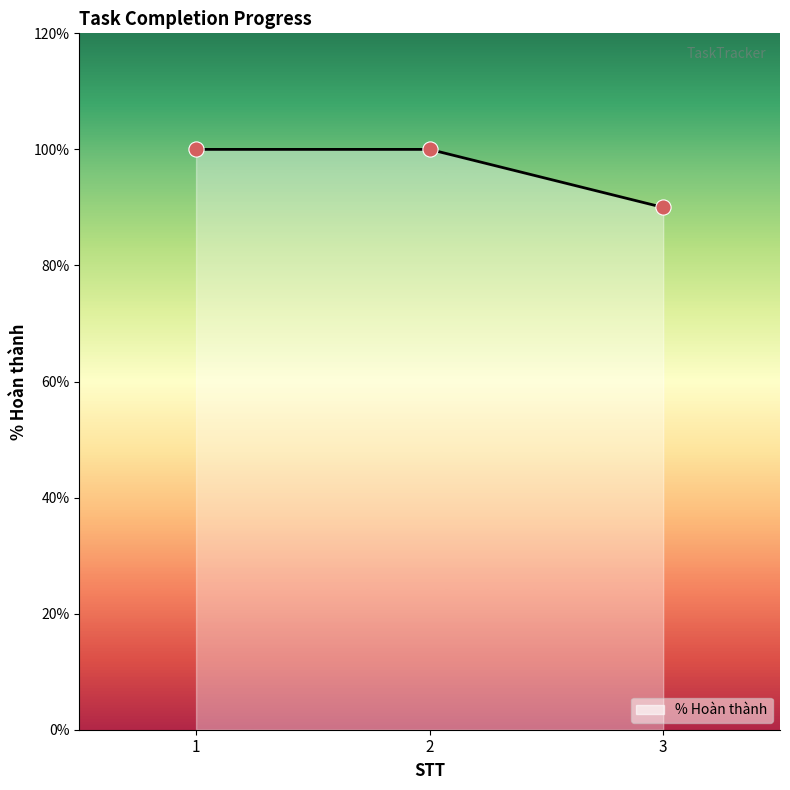

Which has a higher value, 1 or 2?

1